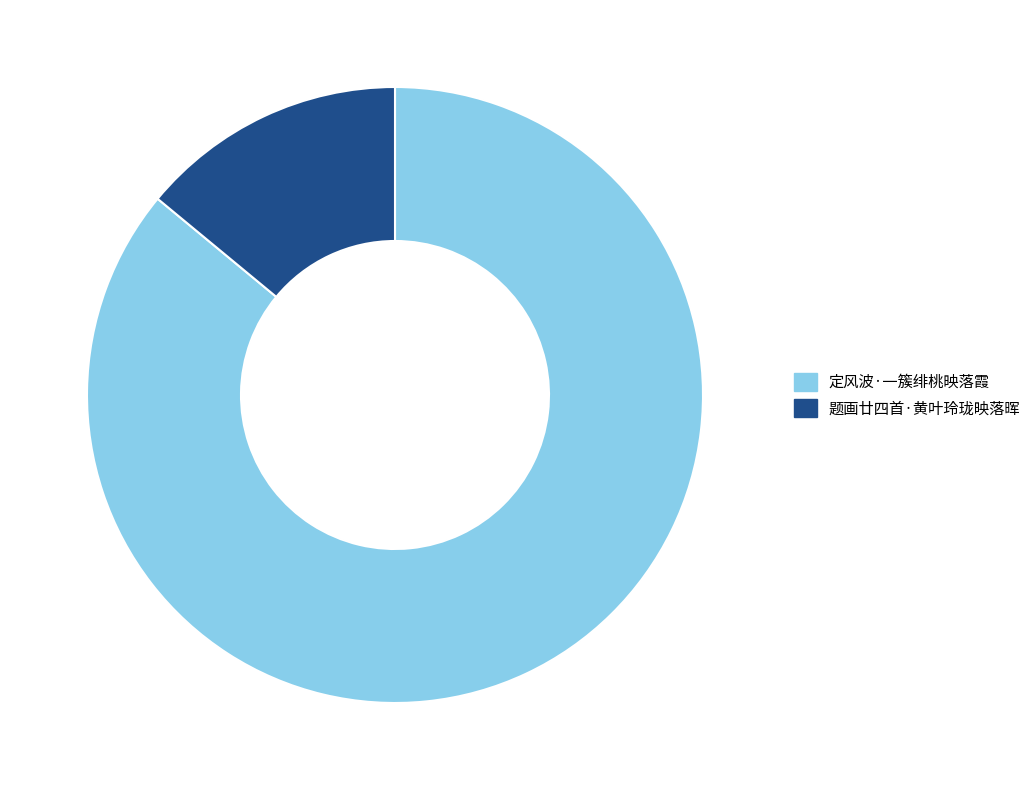

What is the largest slice in the pie chart?

定风波·一簇绯桃映落霞